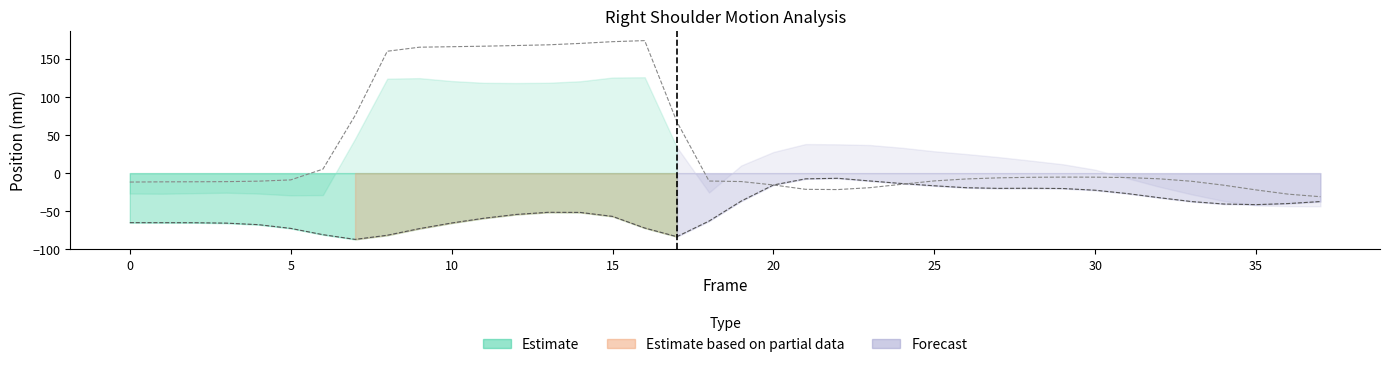

What is the difference between the highest and lowest values at 21?

13.8